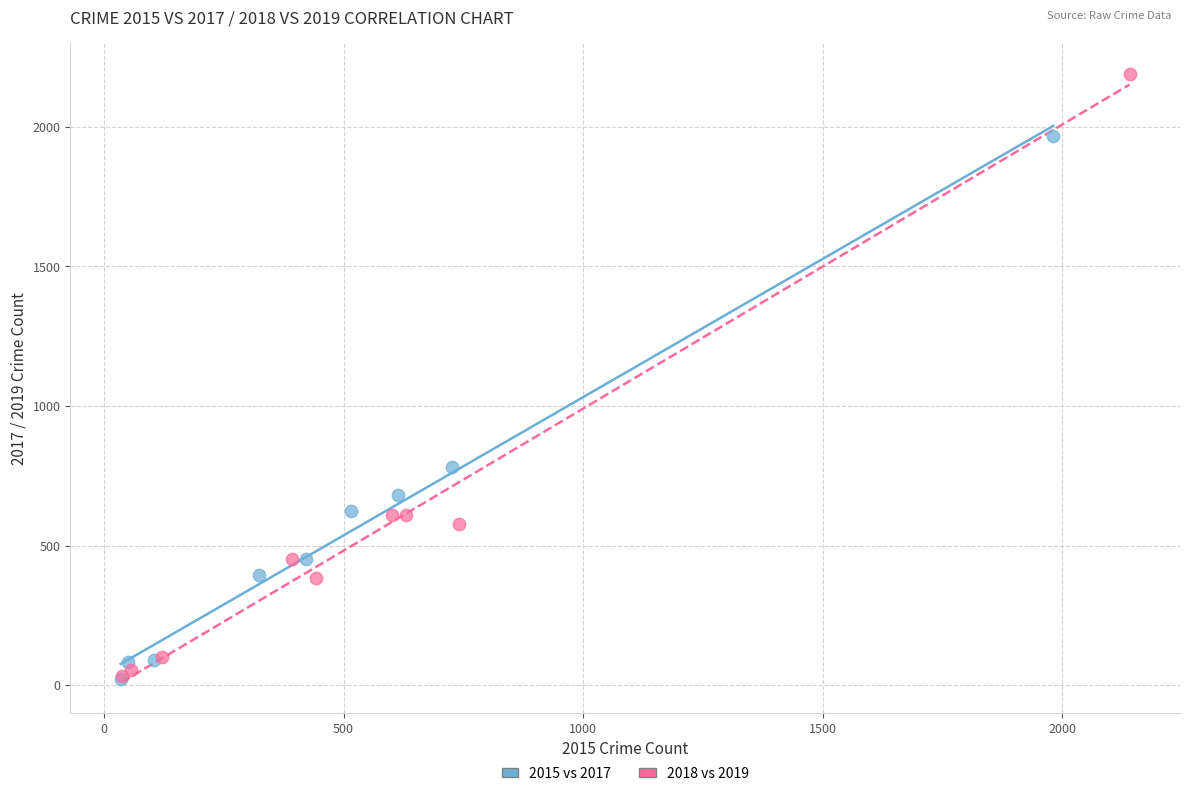

Which series reaches the maximum Y coordinate?

2018 vs 2019